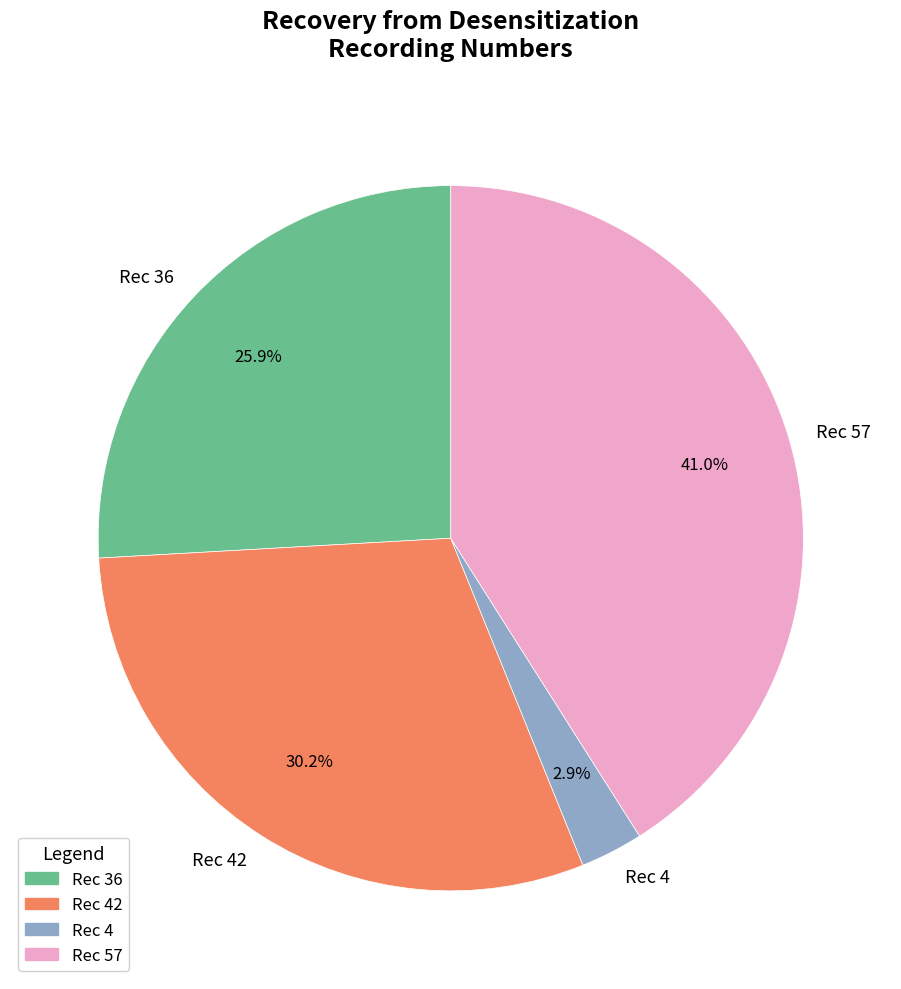

What percentage is NOT represented by Rec 42?

69.8%